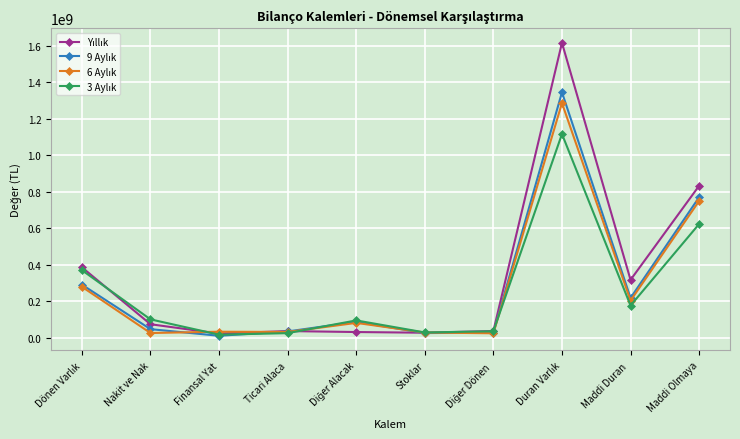

What is the spread (max minus min) of values at Maddi Duran ?

140662852